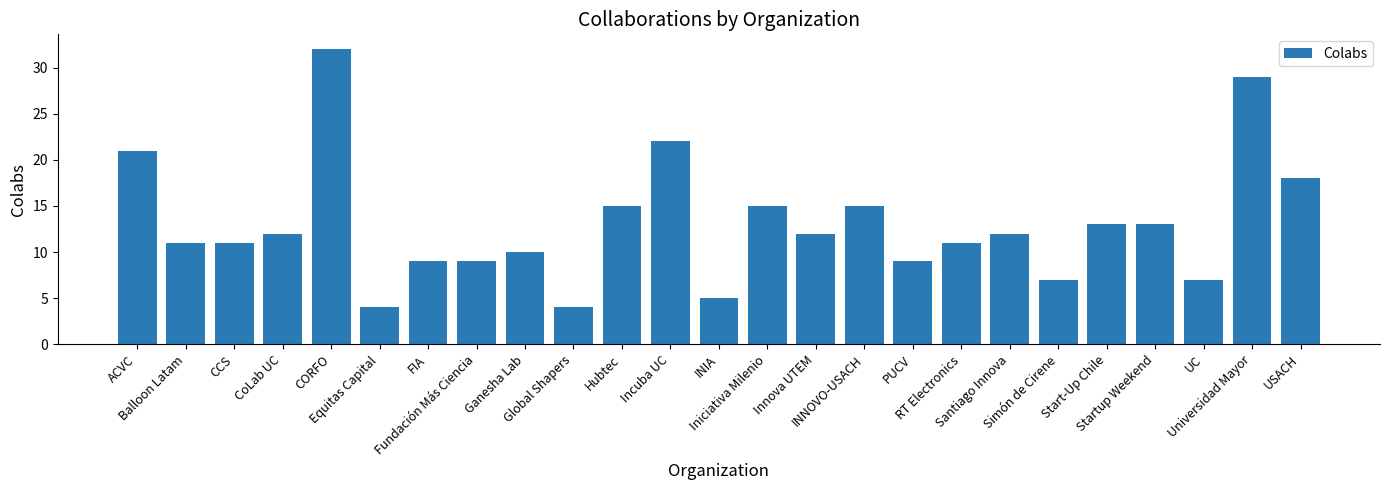

What is the ratio of the value at UC to the value at FIA?

0.8